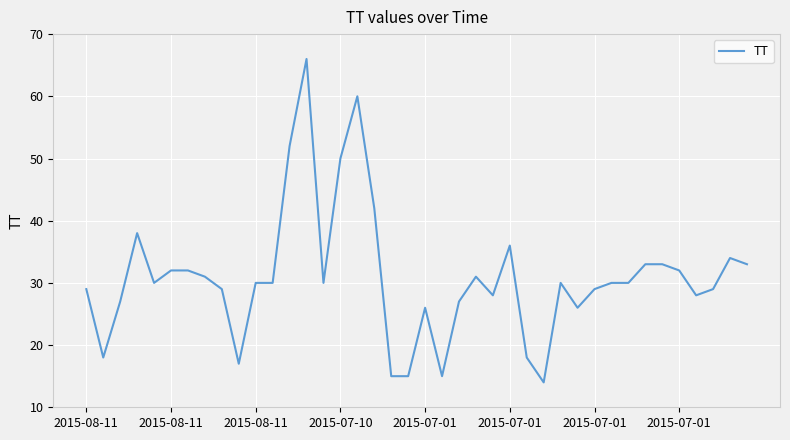

What is the maximum value shown in the chart?

66